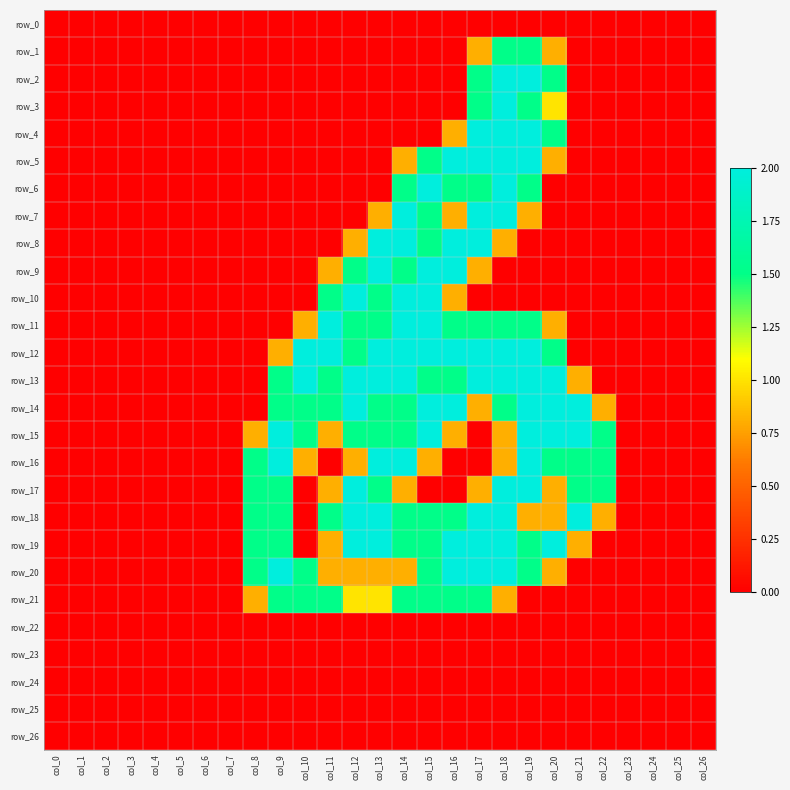

At which category is the sum across all series the highest?

col_18